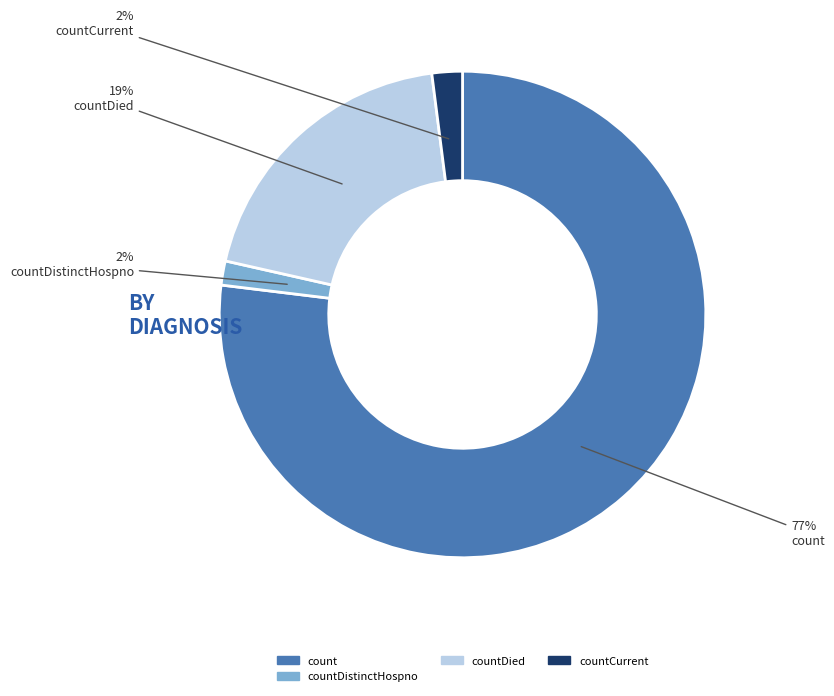

To the nearest percent, what is the average slice percentage?

25%